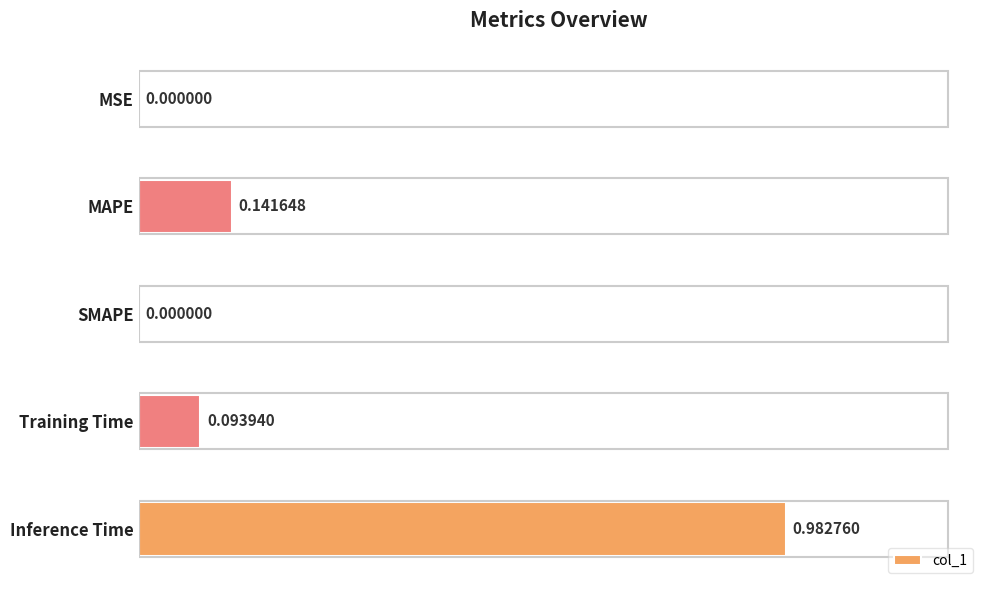

Which category has the highest value across all series?

Inference Time